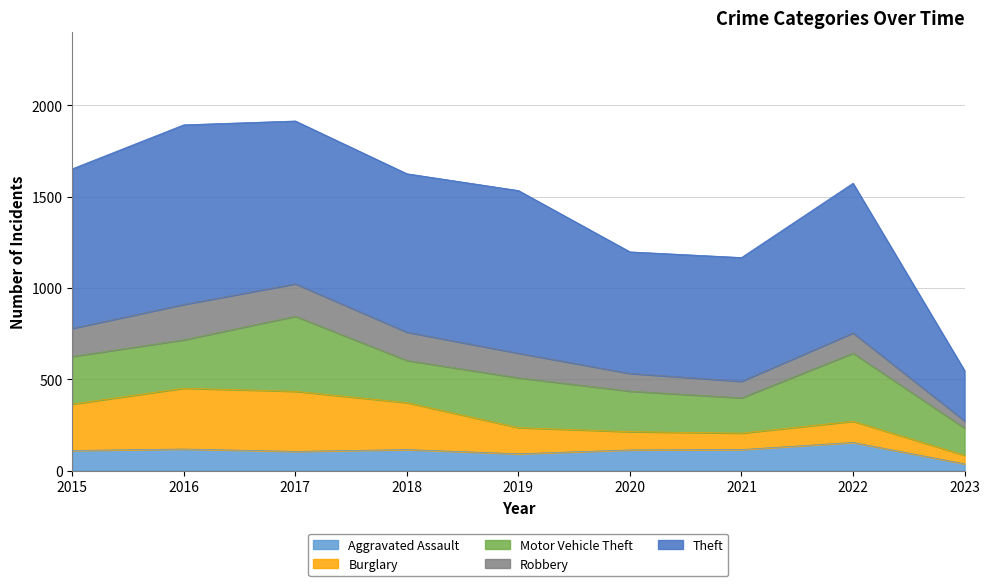

How many lines are shown in the chart?

5